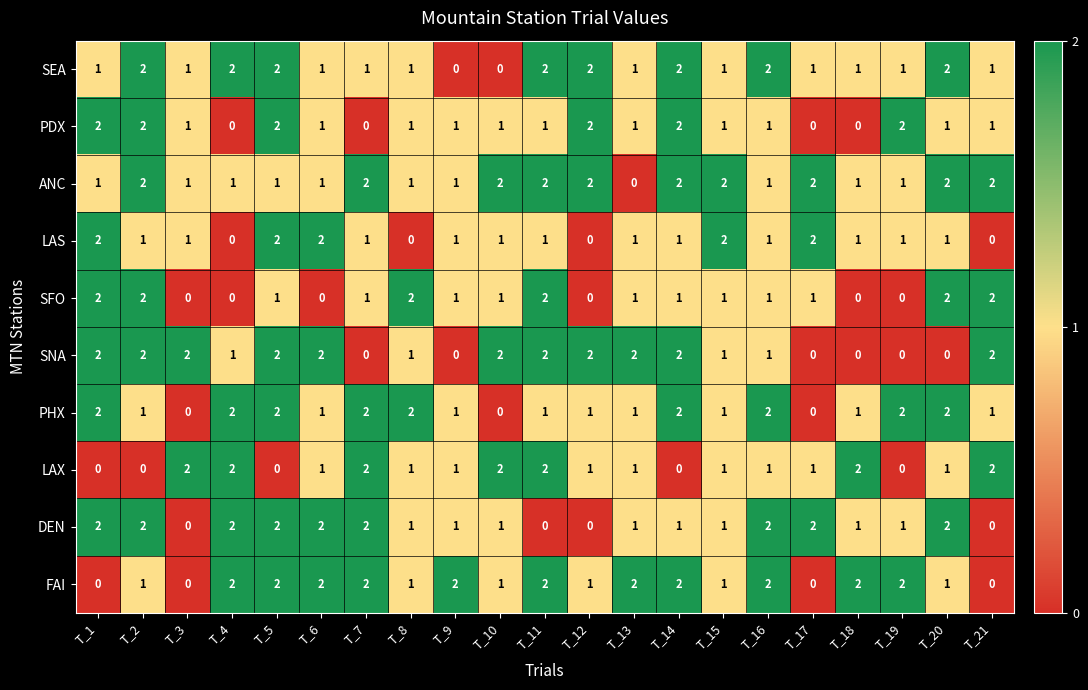

How many SFO values are between 0 and 2?

21